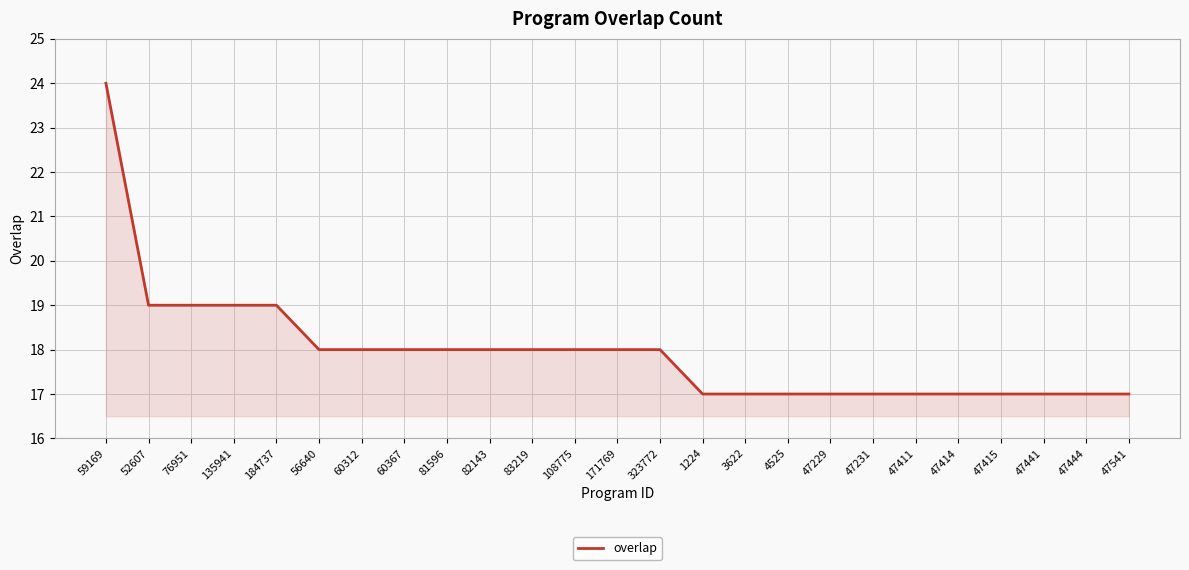

Does the chart display data point markers on the line(s)?

No